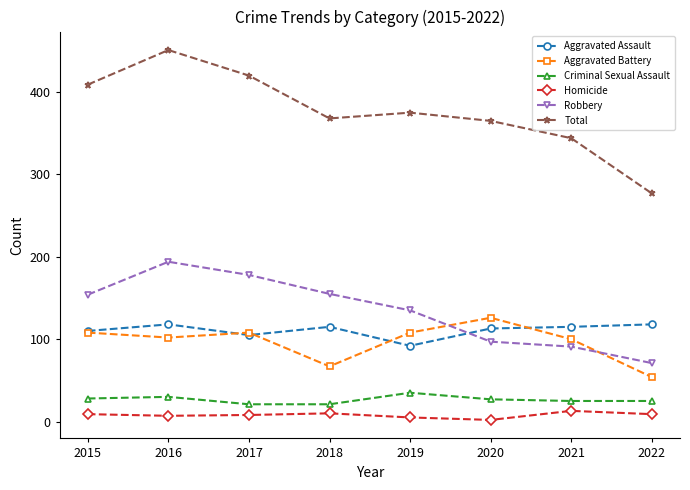

What is the difference between the highest and lowest values at 2021?

331